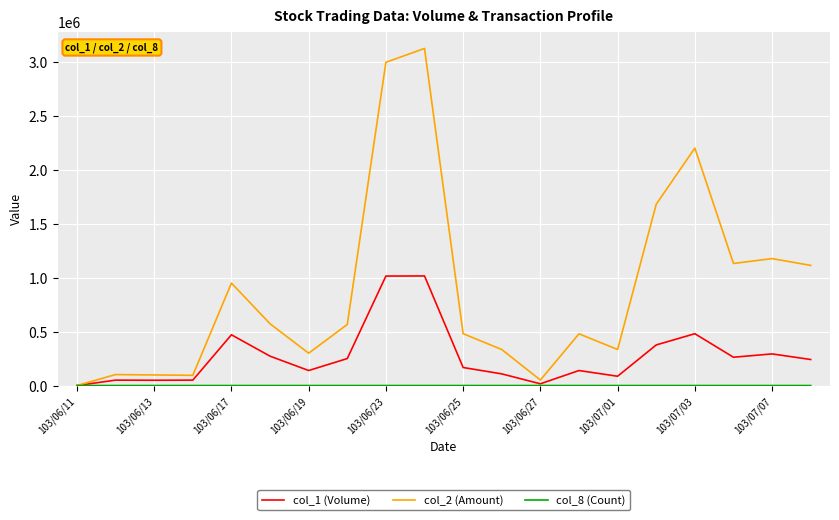

What is the maximum value shown in the chart?

3122330